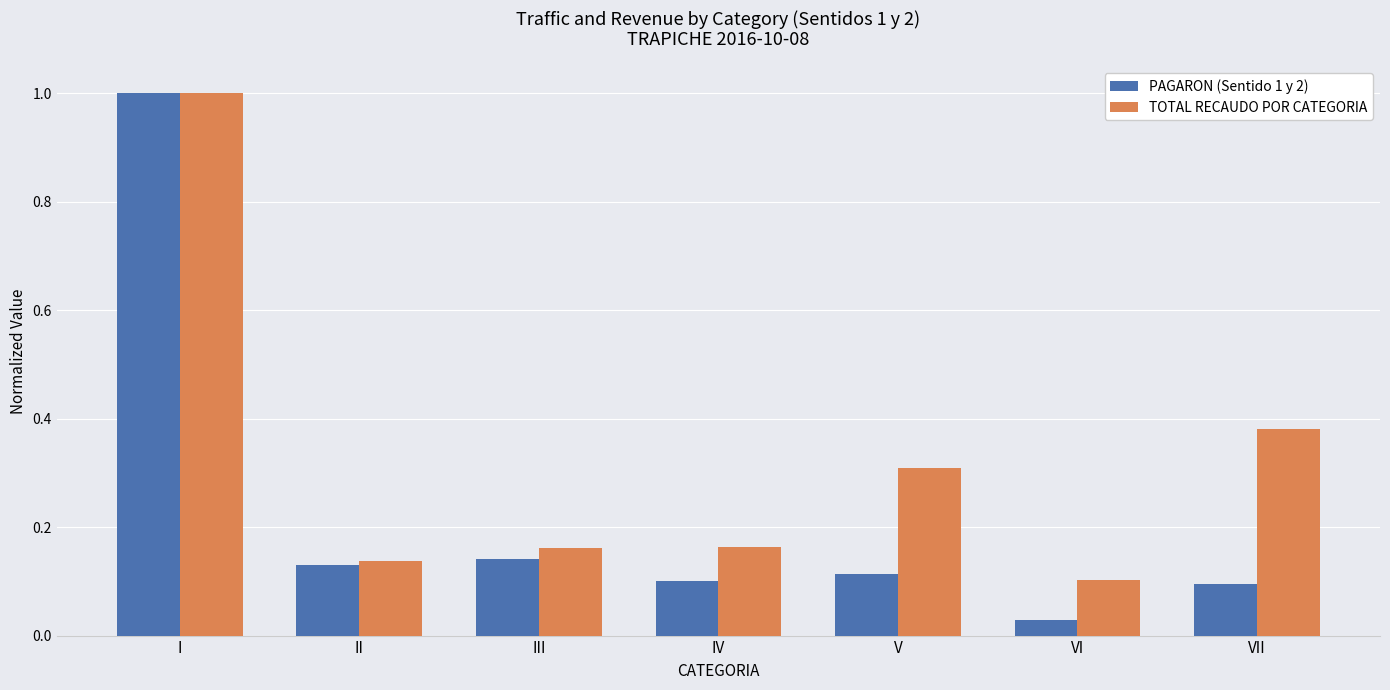

Which series changed the most between III and VI?

PAGARON (Sentido 1 y 2)